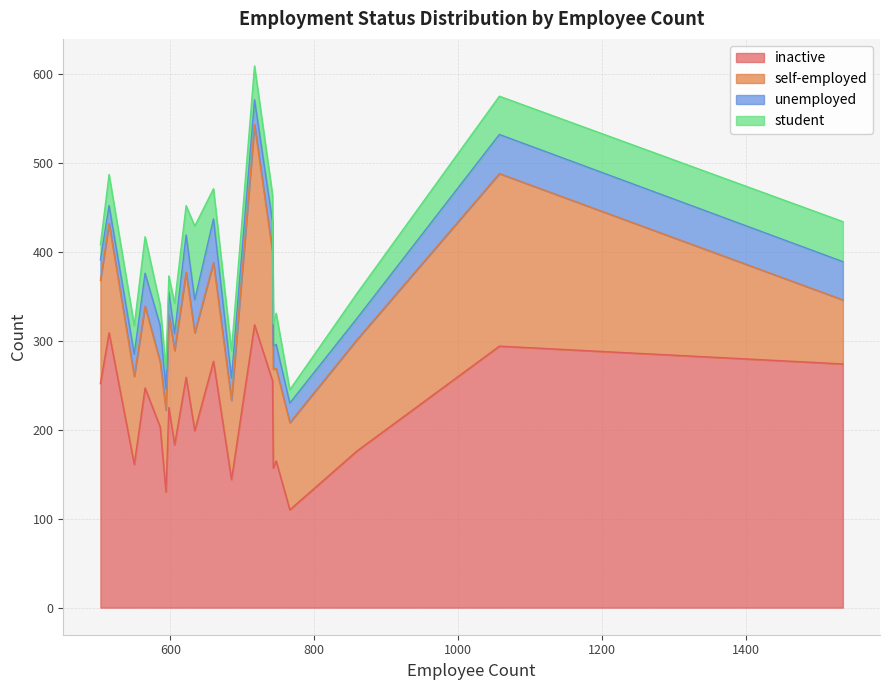

What is the difference between the second highest and minimum values in the inactive series?

199